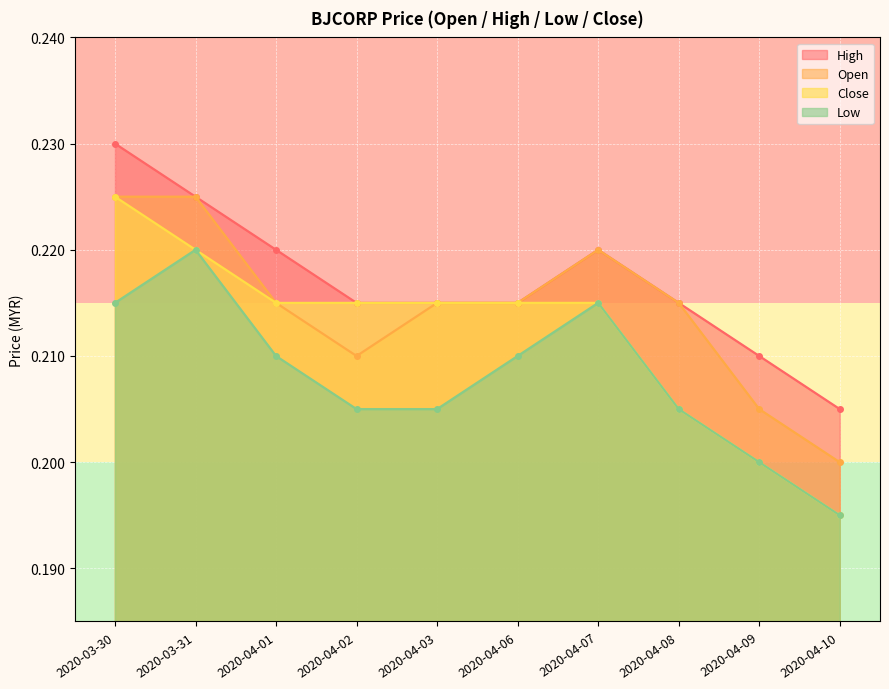

Which has a higher value, 2020-04-02 or 2020-04-10?

2020-04-02